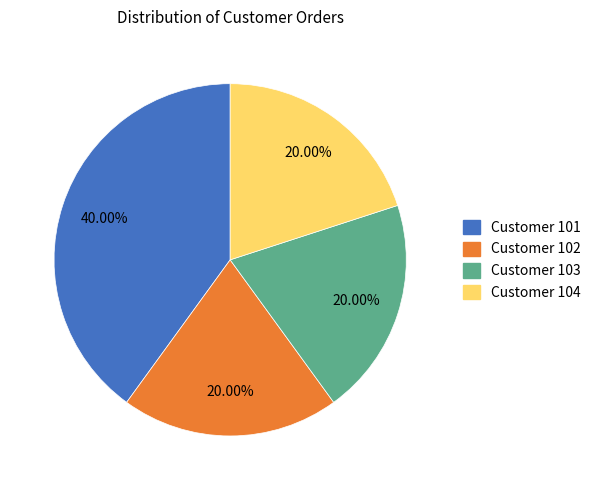

Combined, do Customer 103 and Customer 102 account for over 50%?

No